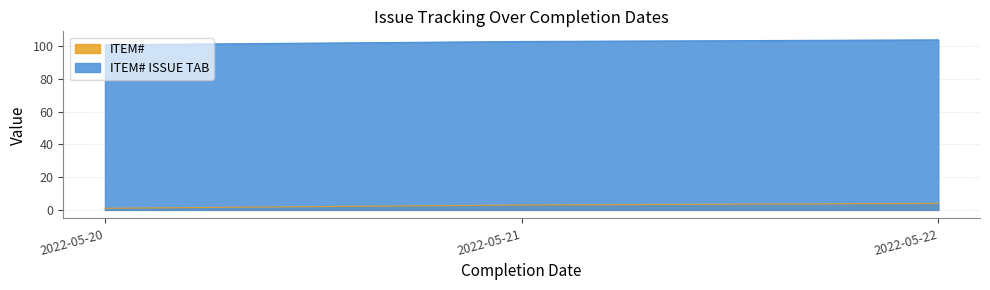

What are all the series names shown in the legend?

ITEM#, ITEM# ISSUE TAB